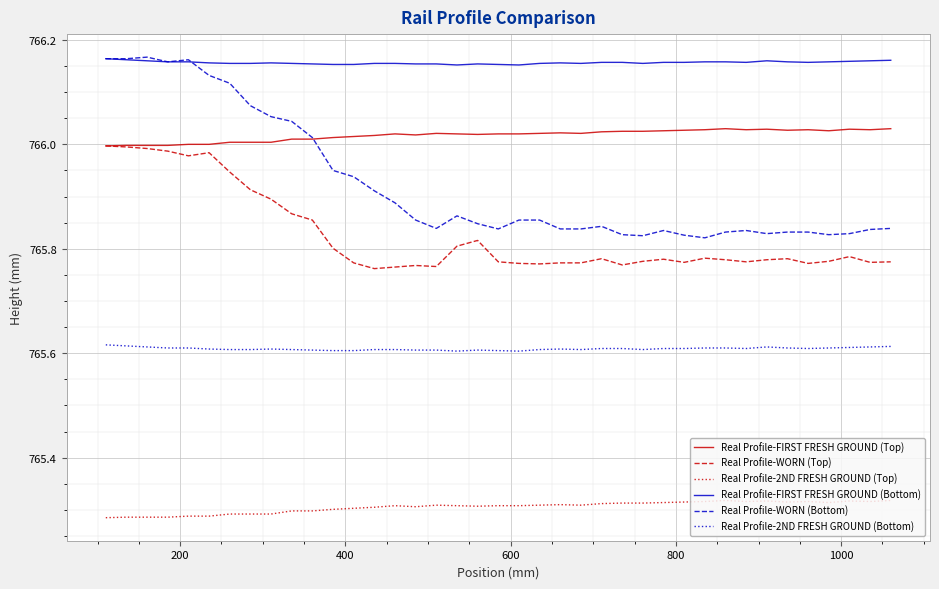

Which series has the largest total across all categories?

Real Profile-FIRST FRESH GROUND (Bottom)